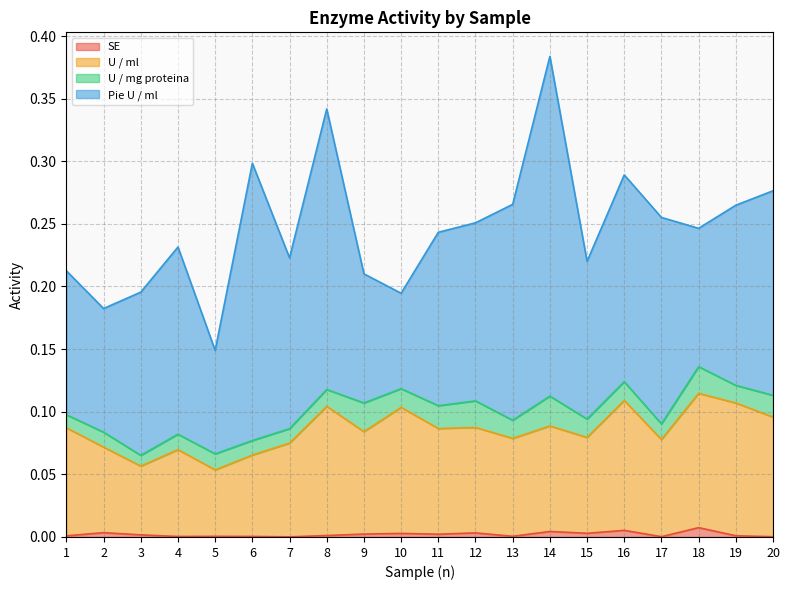

Rank the categories by SE value from lowest to highest.

7, 20, 17, 4, 6, 5, 13, 1, 19, 8, 3, 11, 9, 10, 15, 12, 2, 14, 16, 18